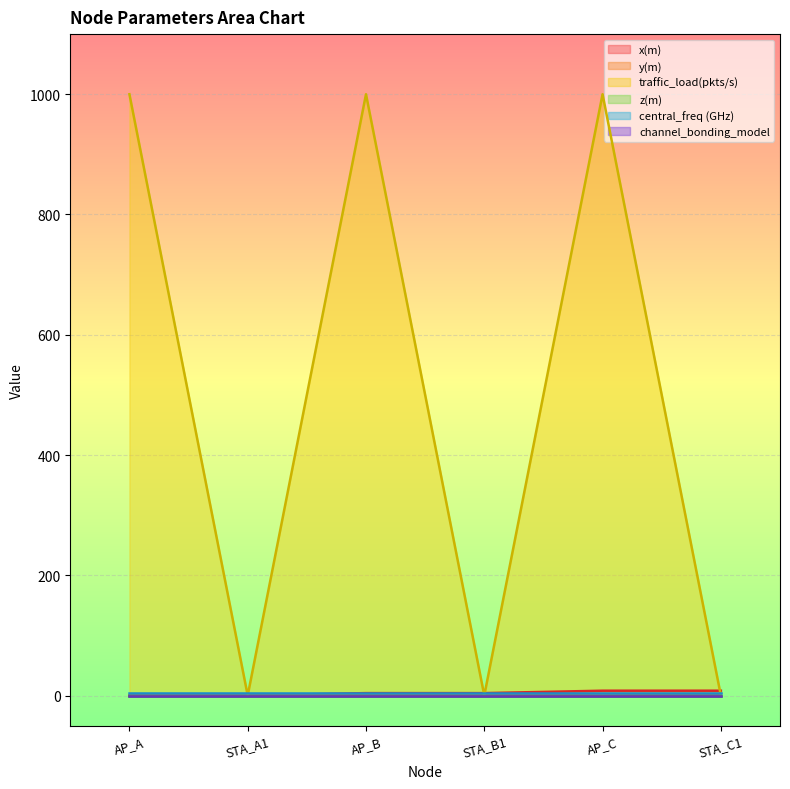

Is it true that traffic_load(pkts/s) equals 0 at STA_A1?

True